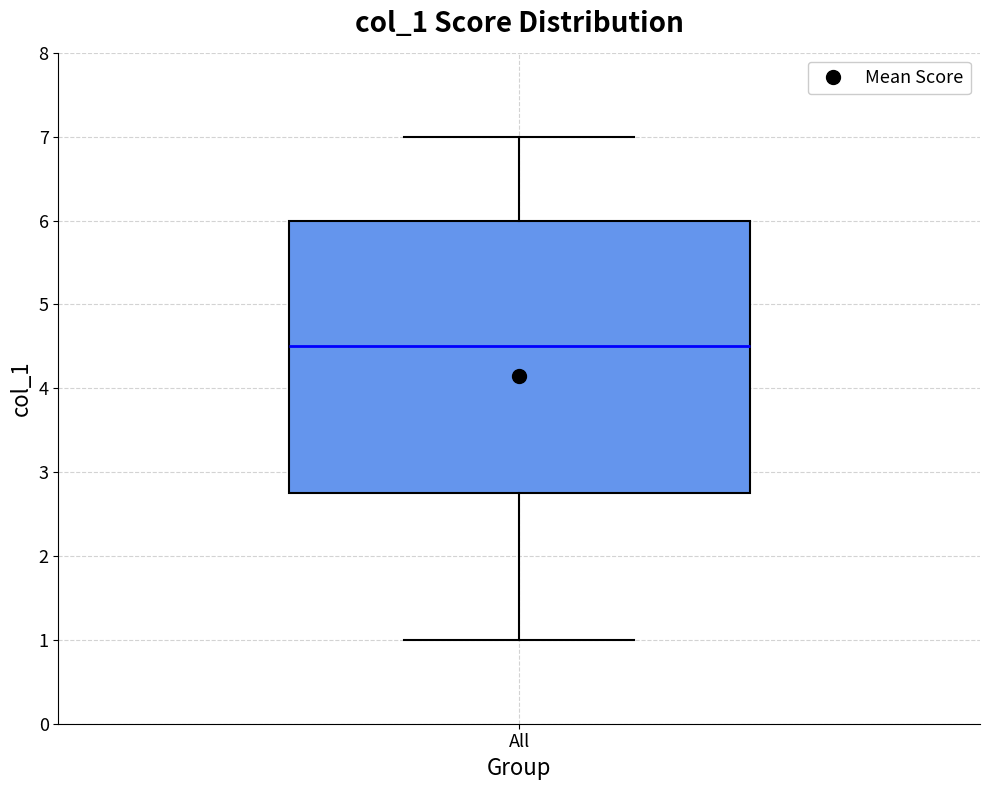

Read this box plot against the y-axis: the position of the median line, the range covered by the box, and the ends of both whiskers. The values are not printed on the chart, so give them approximately, as read against the axis.

median 4.5, box 2.8 to 6.0, whiskers 1.0 to 7.0